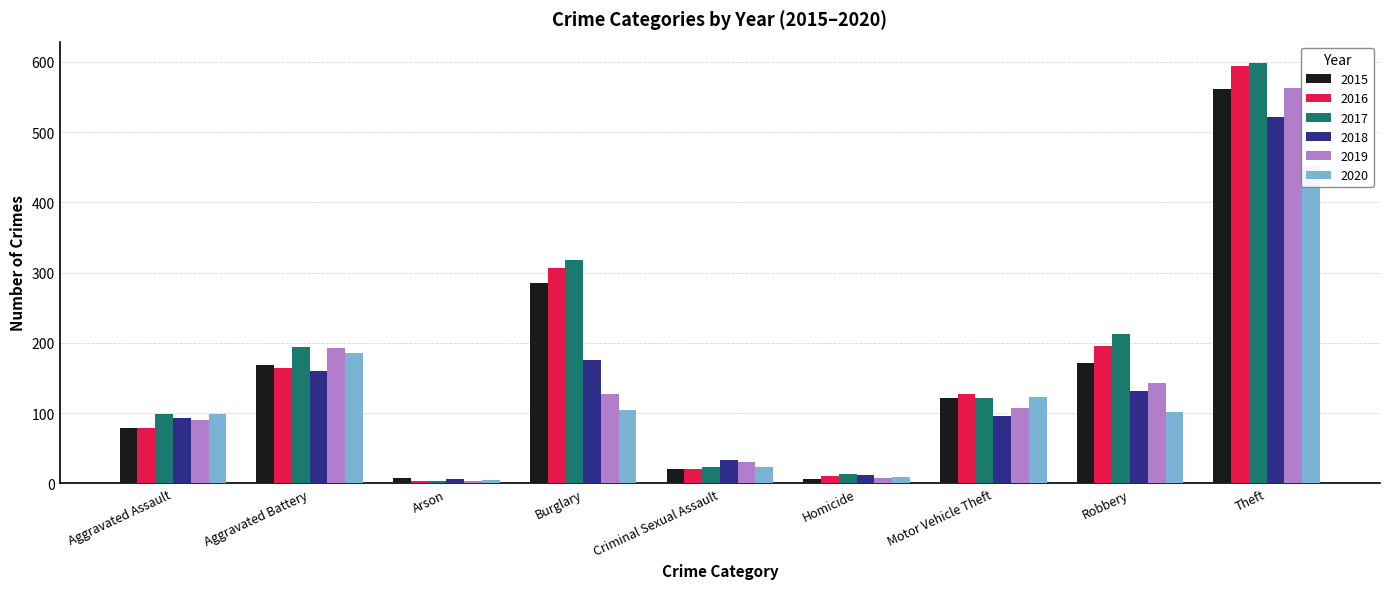

At which category is the sum across all series the highest?

Theft